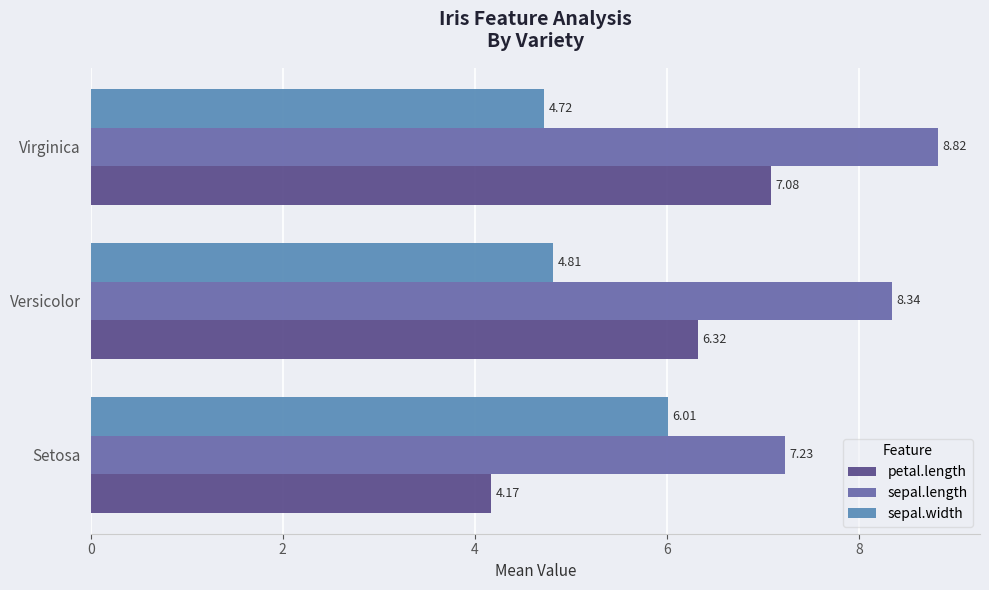

Count the sepal.length values in the range 7 to 8.

1